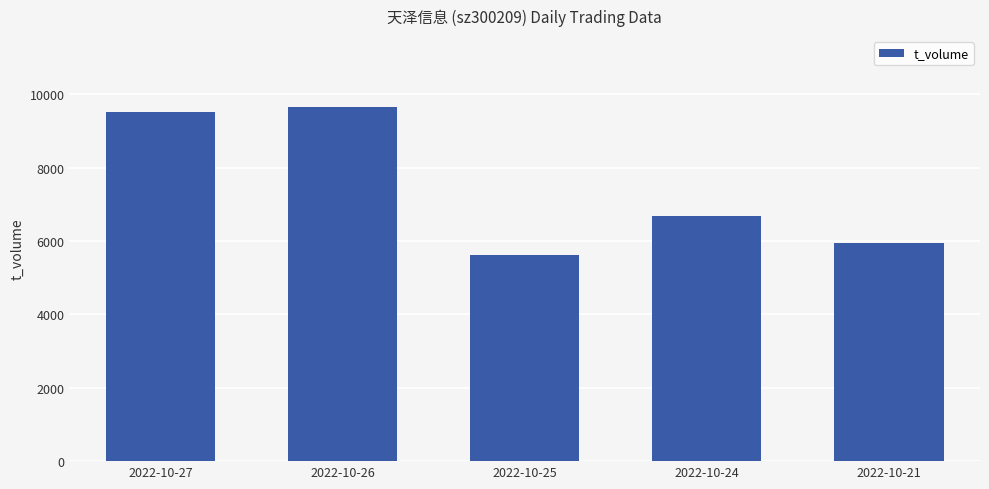

How many categories are shown in the chart?

5